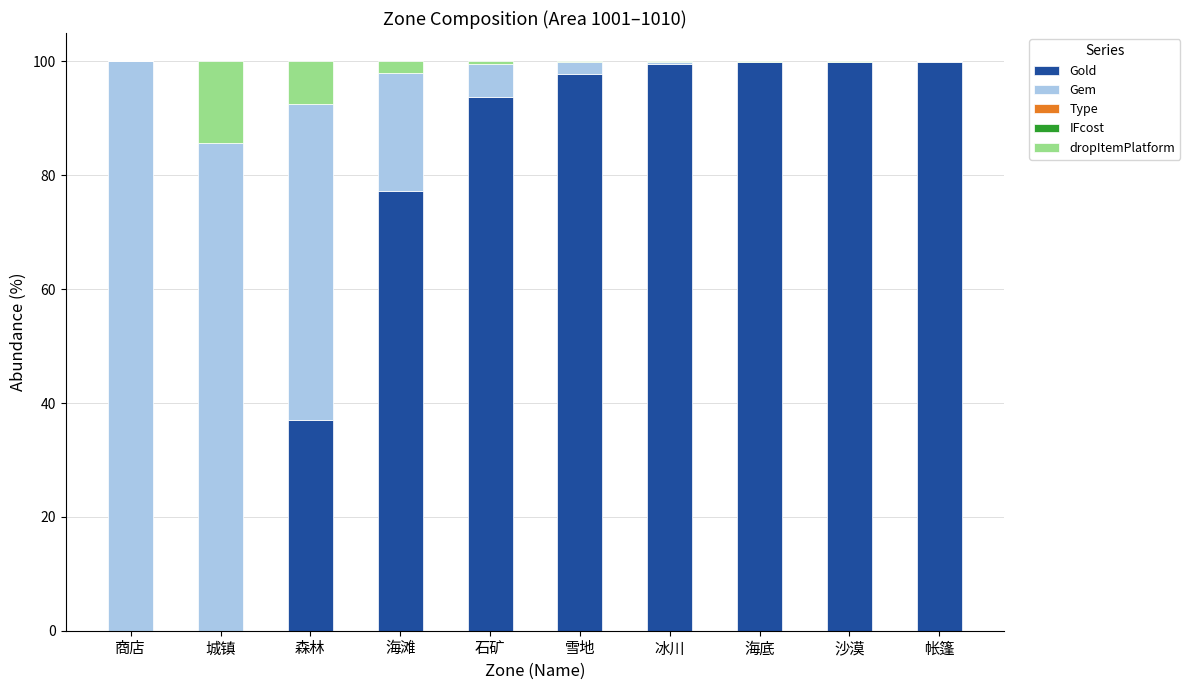

What is the maximum value for Gold?

100.0